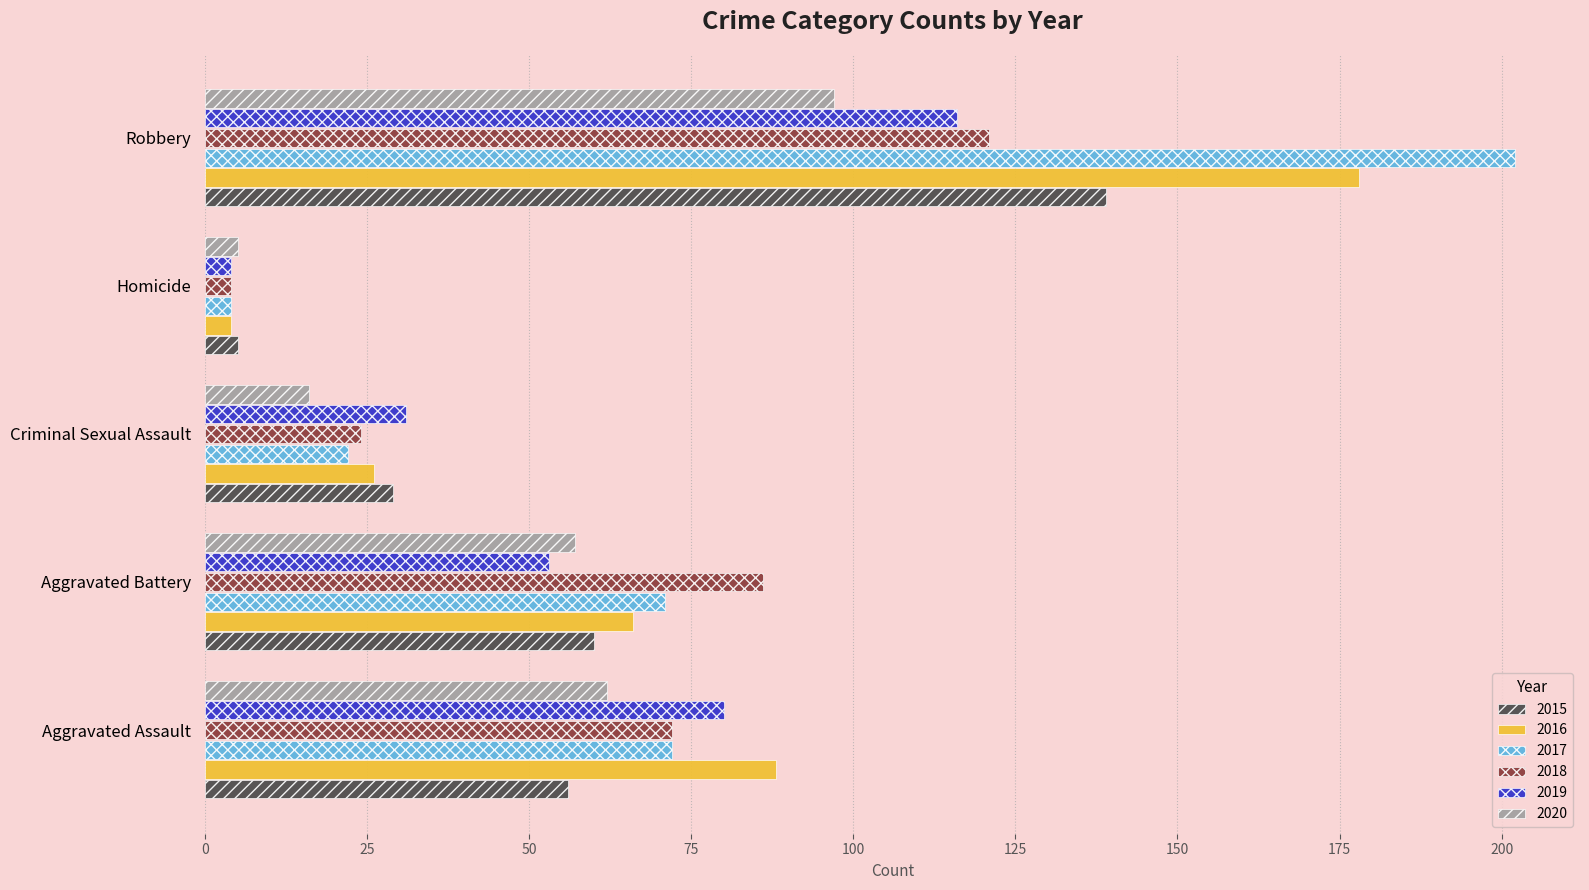

What is the difference between the 2015 values at Homicide and Aggravated Battery?

55